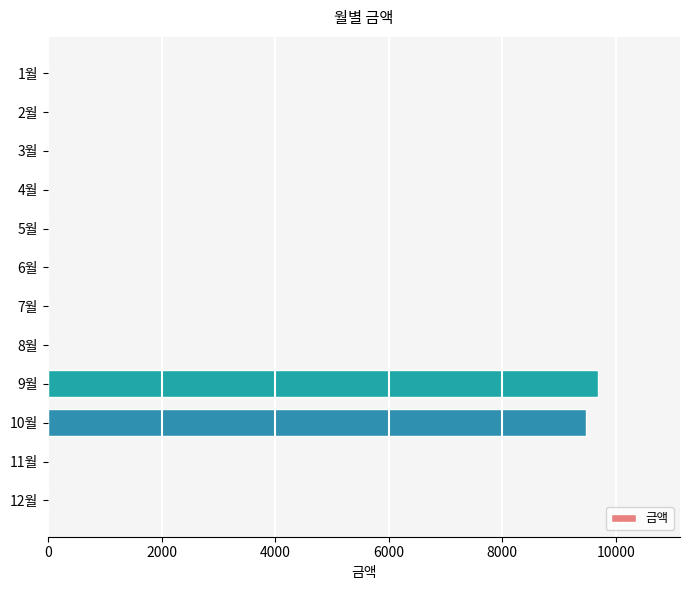

Is it true that the value at 12월 is 0?

True